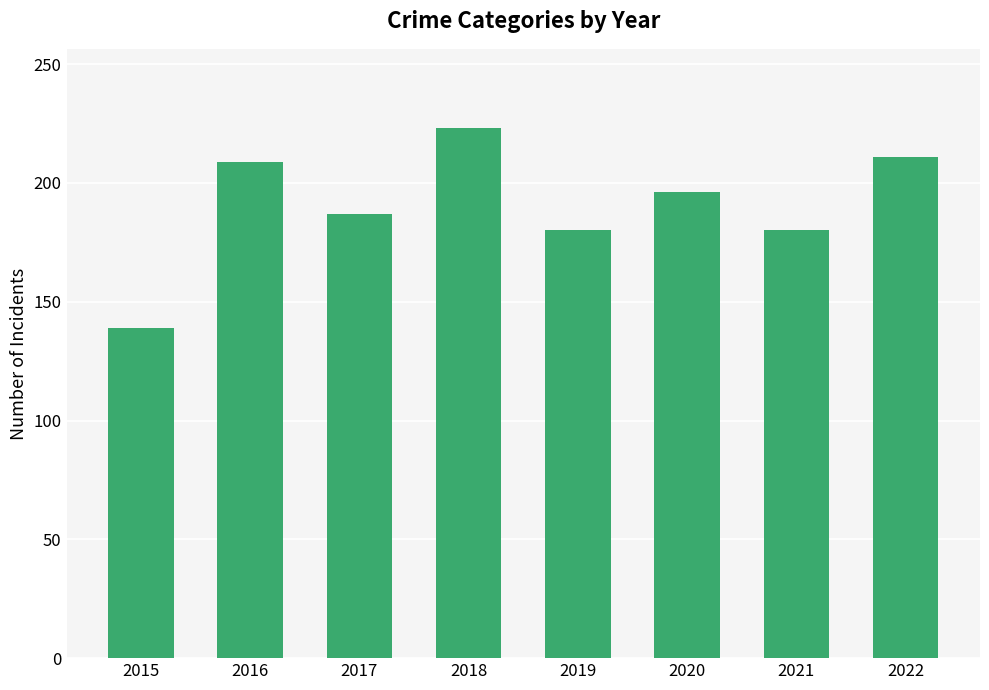

Are the bars horizontal?

No